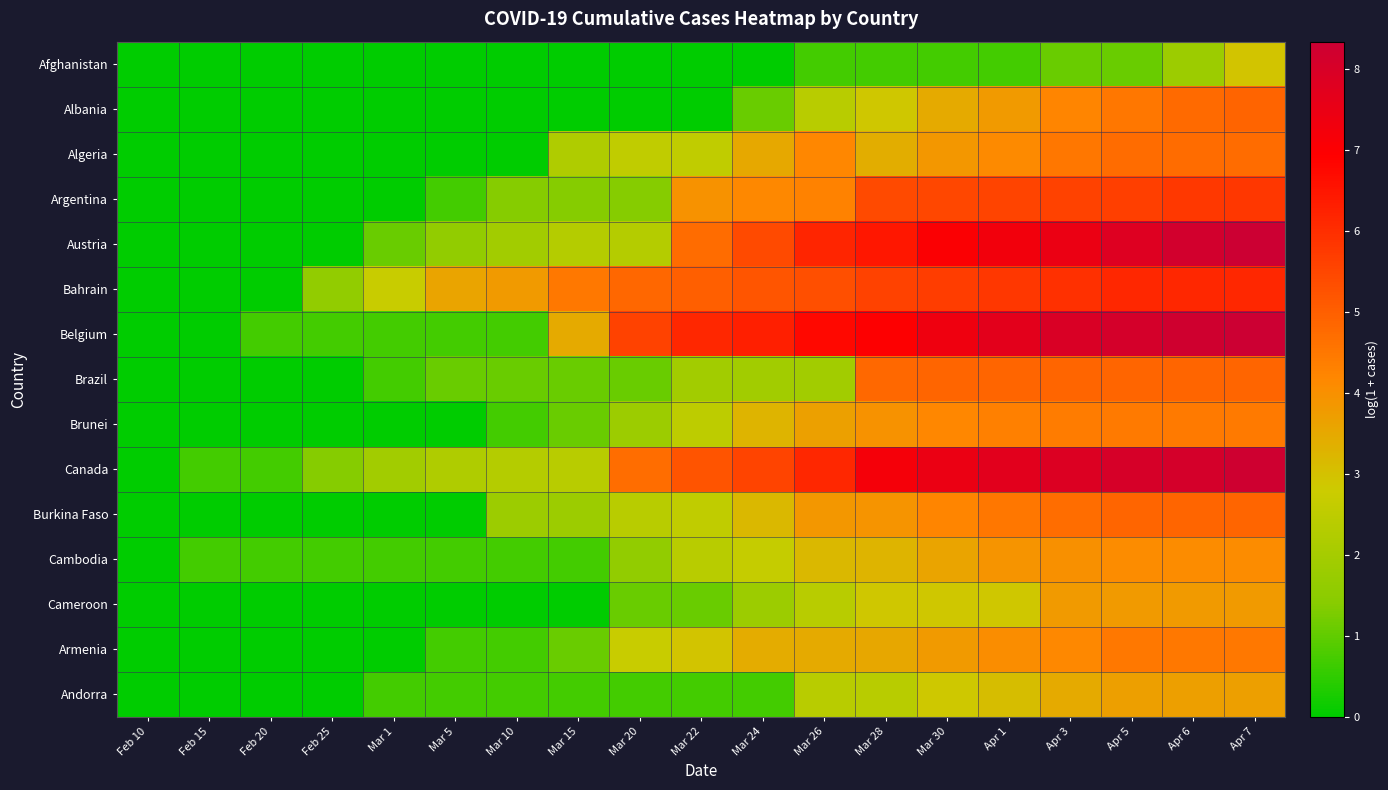

Rank the series at Feb 25 from lowest to highest value.

Afghanistan, Albania, Algeria, Argentina, Austria, Brazil, Brunei, Burkina Faso, Cameroon, Armenia, Andorra, Belgium, Cambodia, Canada, Bahrain